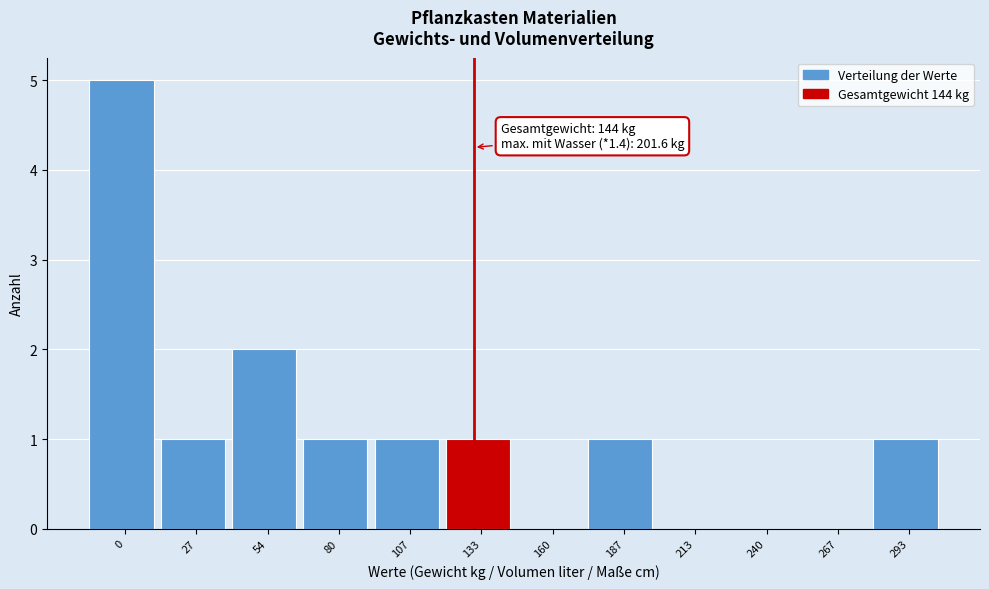

Reading left to right, transcribe all the data shown in this chart.

0=5	27=1	54=2	80=1	107=1	133=1	160=0	187=1	213=0	240=0	267=0	293=1